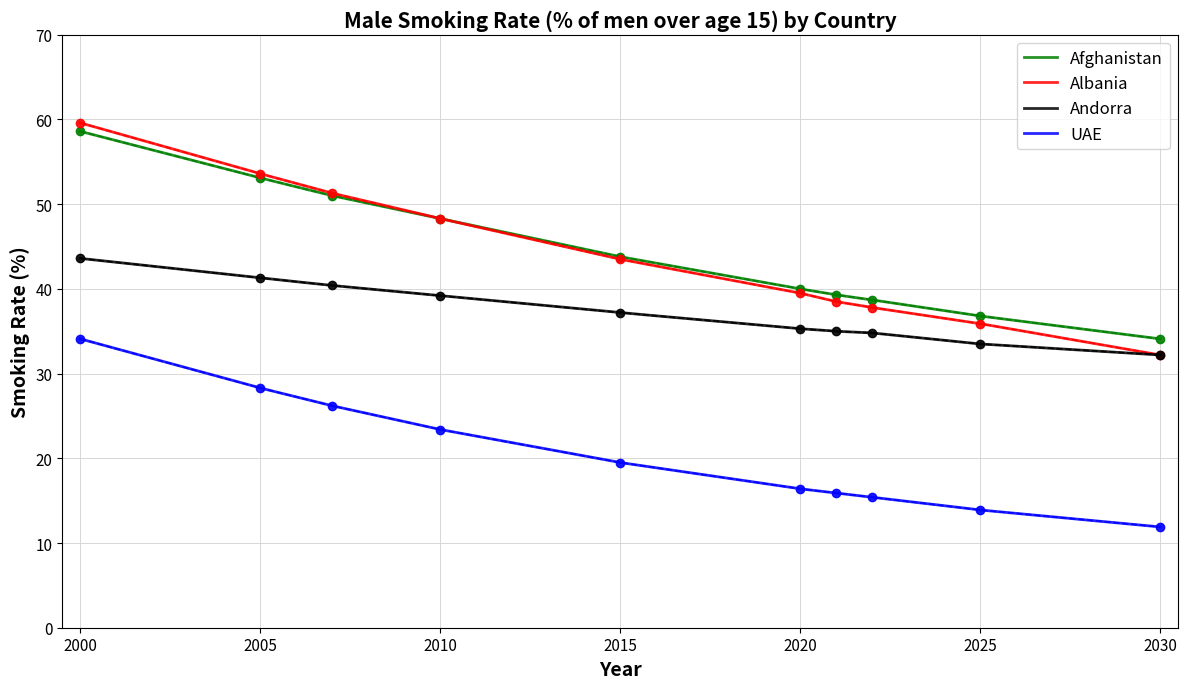

Count the number of categories in the chart.

10